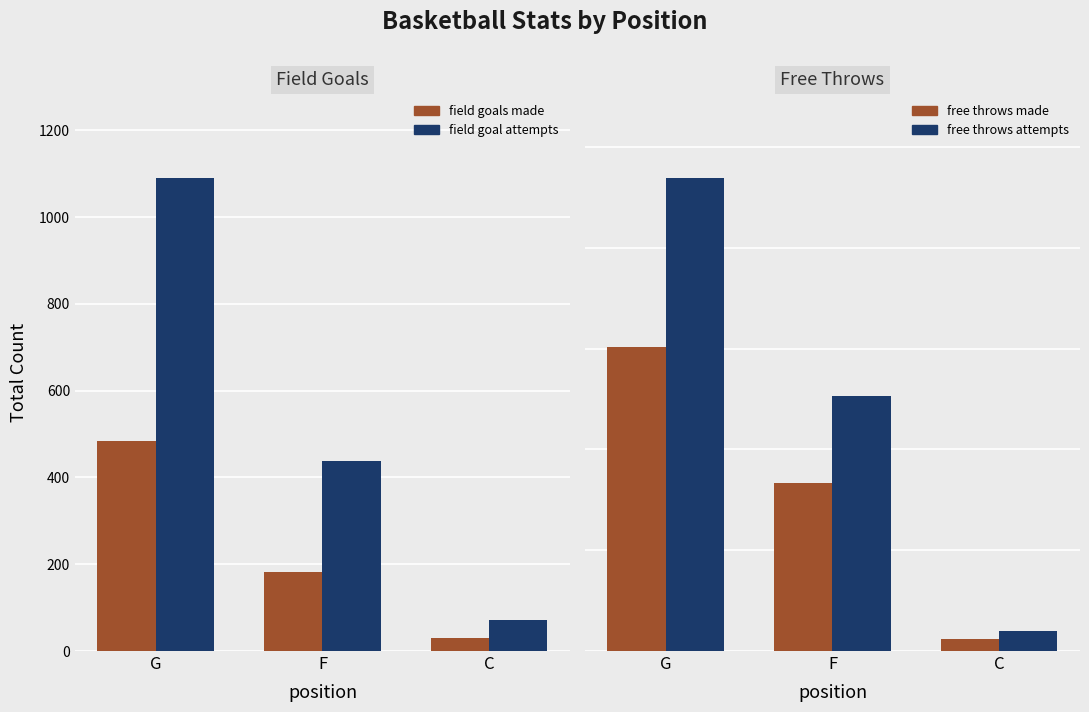

Between F and C, which series saw the biggest shift?

field_goal_attempts